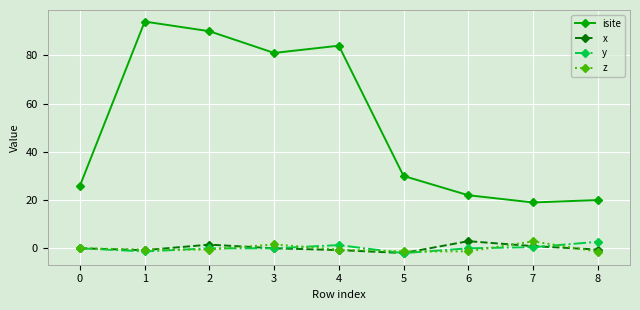

At which category does isite reach its first local valley?

3